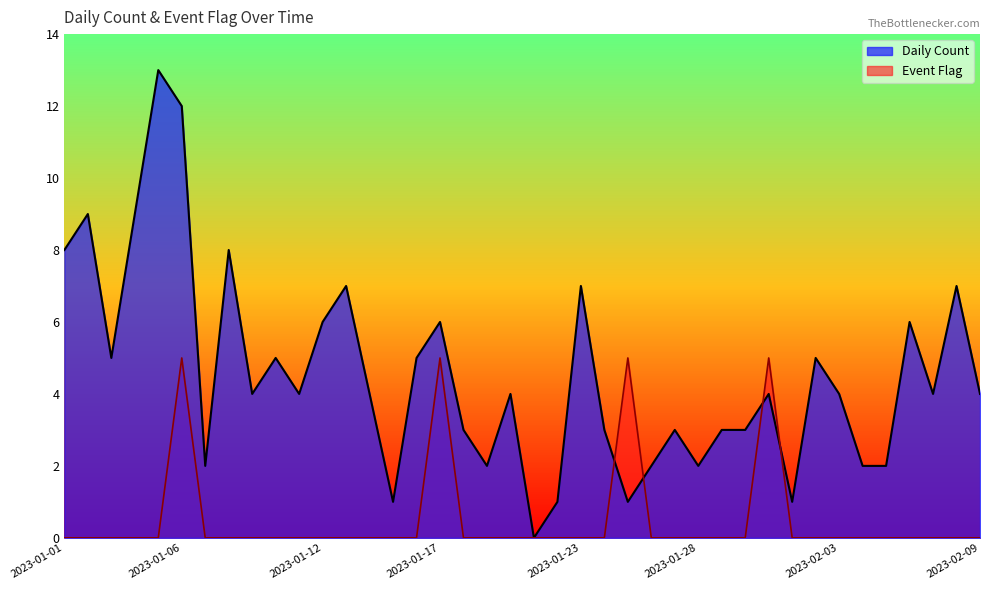

Which series has the widest spread of values?

Daily Count